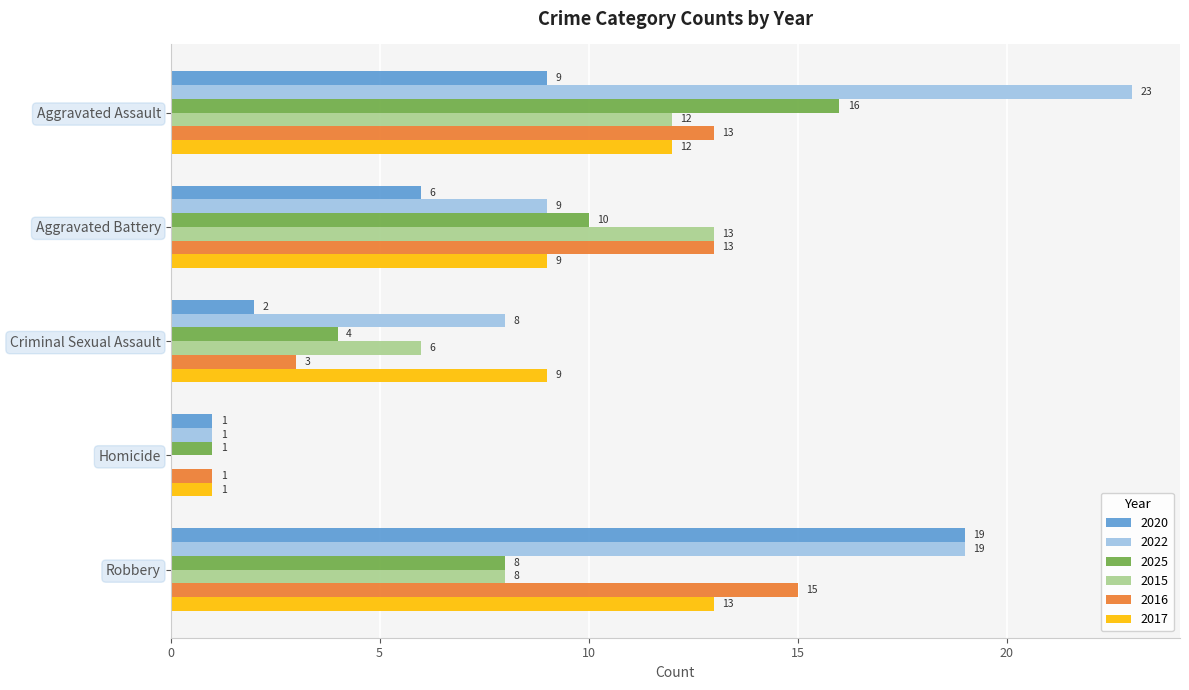

The value of 2020 at Aggravated Battery is 6. True or false?

True